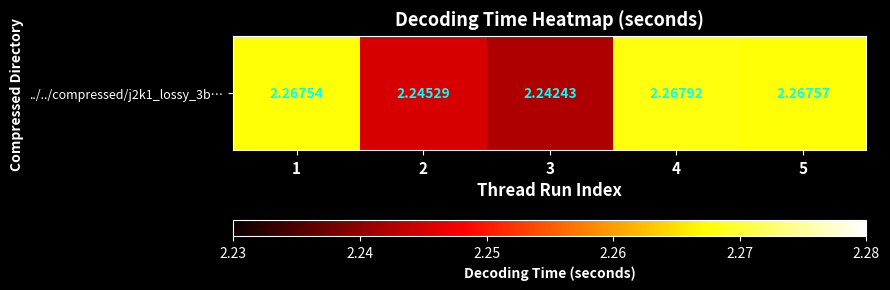

What is the ratio of the value at 4 to the value at 3?

1.0